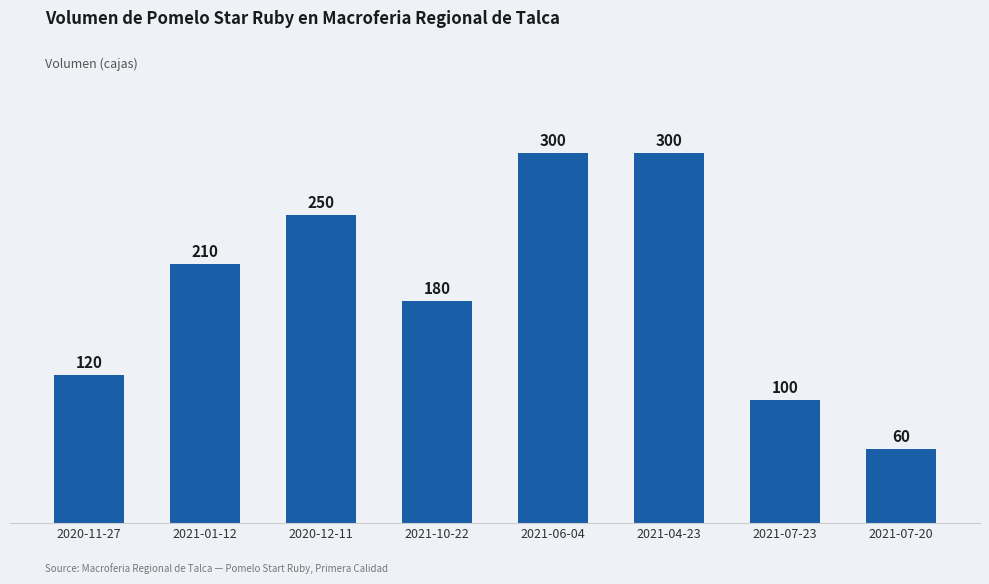

Count the number of data series in this chart.

1